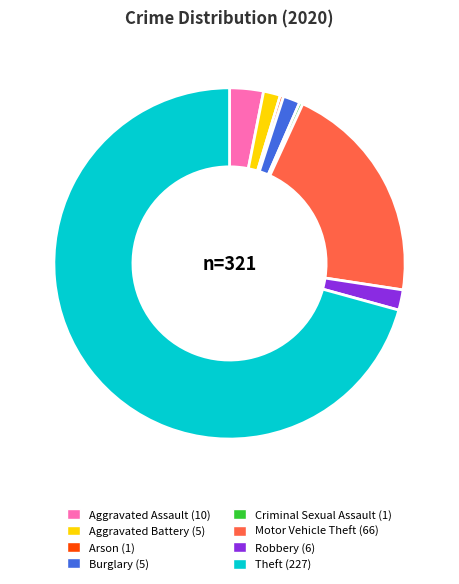

Is the sum of Theft and Arson greater than half?

Yes